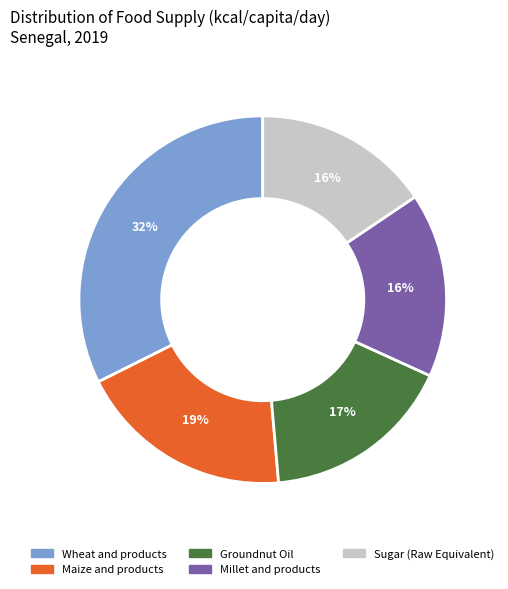

Which category has the biggest portion of the pie?

Wheat and products